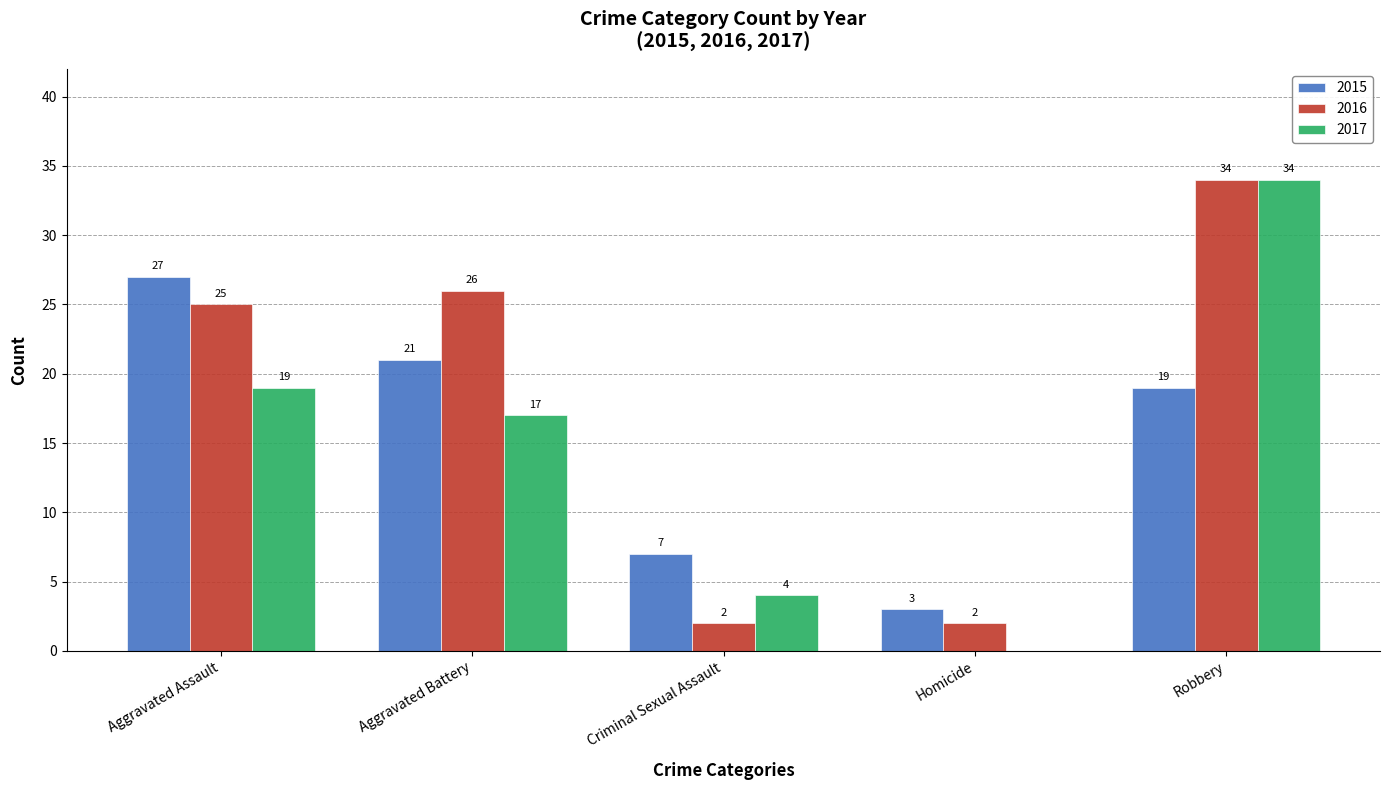

At which label does 2015 first exceed 19?

Aggravated Assault